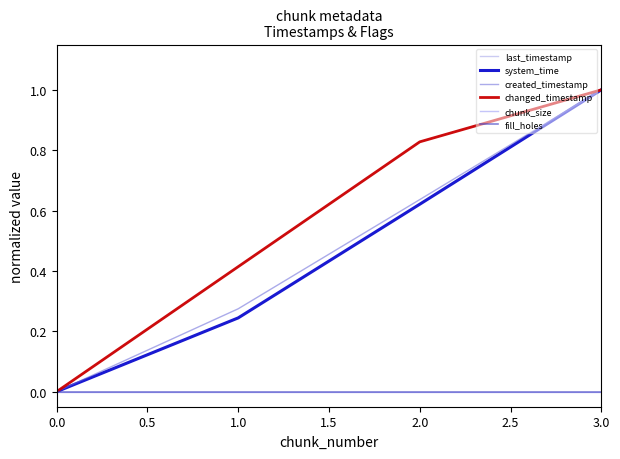

True or false: created_timestamp has a value of 0.0 at 0.0.

True